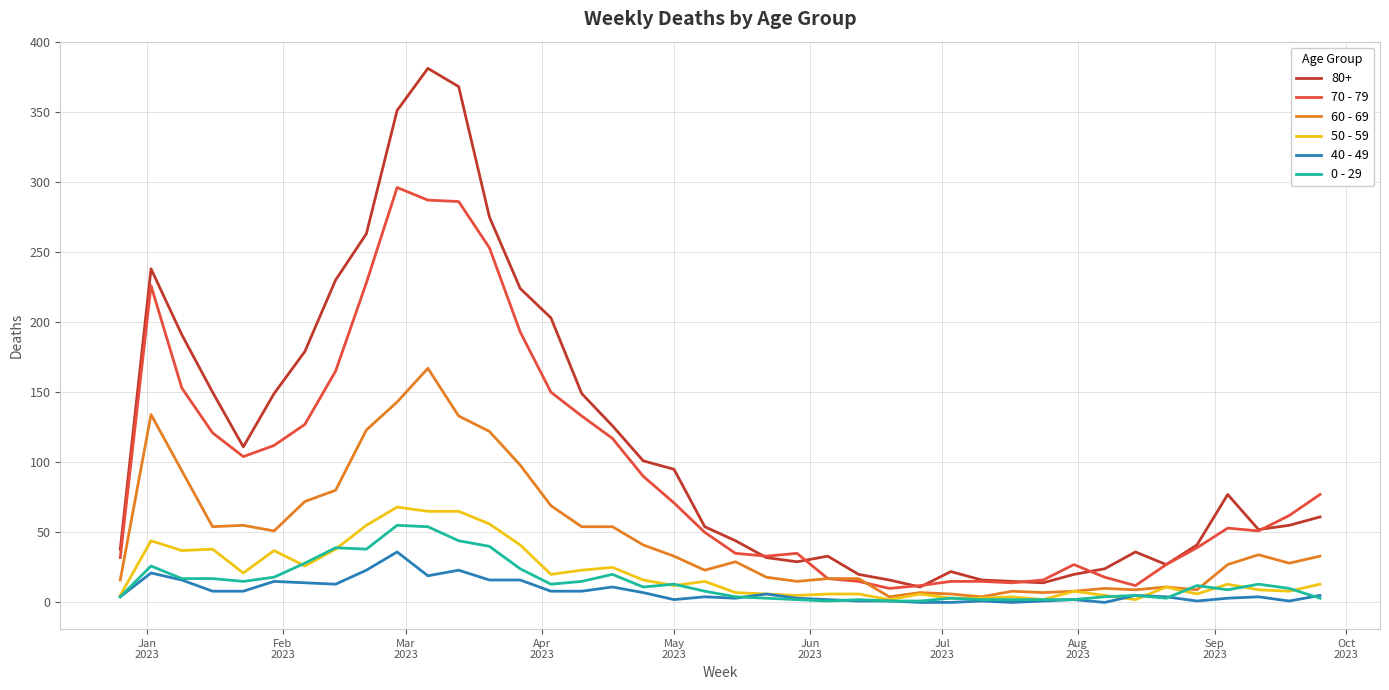

True or false: 0 - 29 and 80+ intersect in this chart.

False